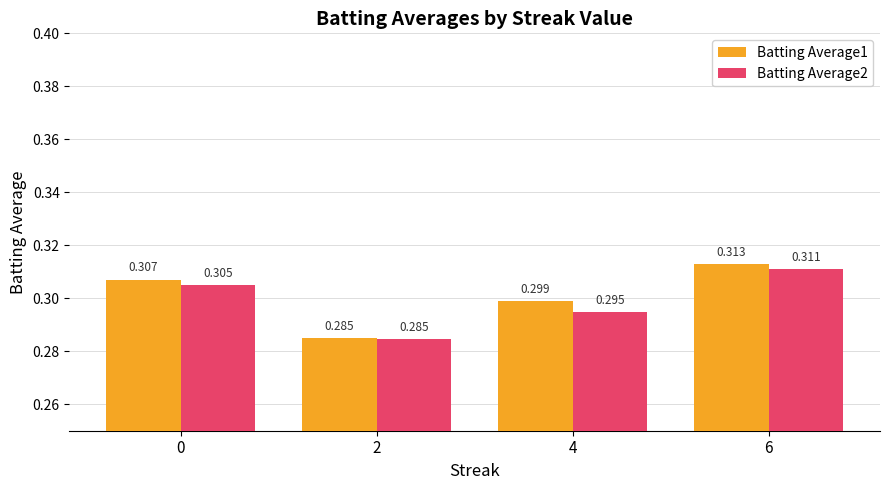

The Batting Average2 series shows 0.2 at 4. True or false?

False